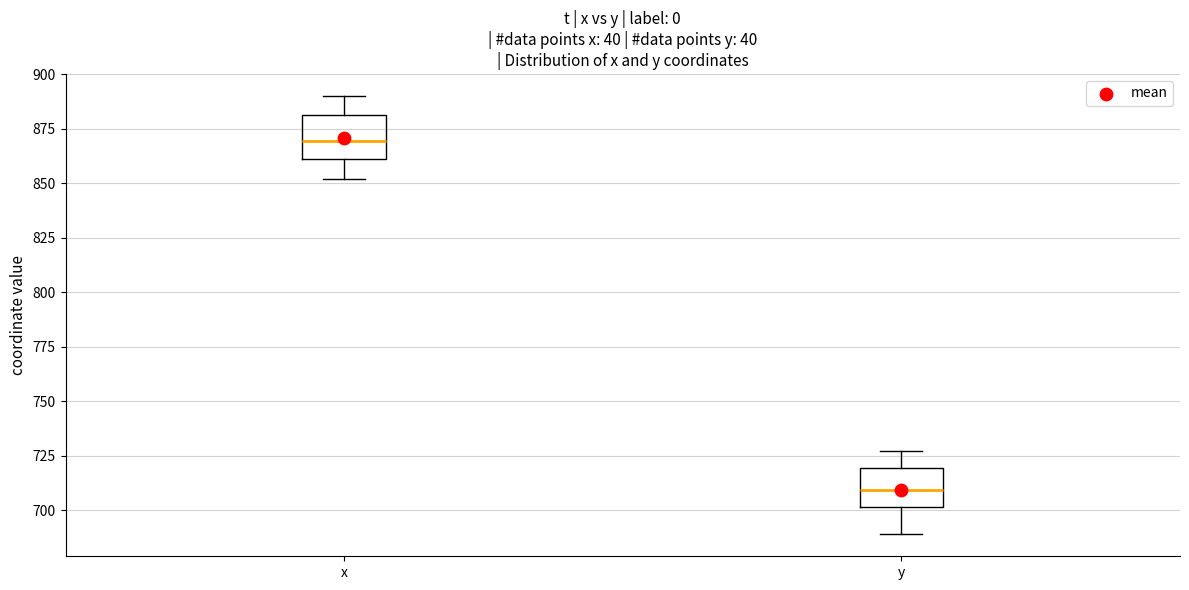

Which box has the lowest median line?

y